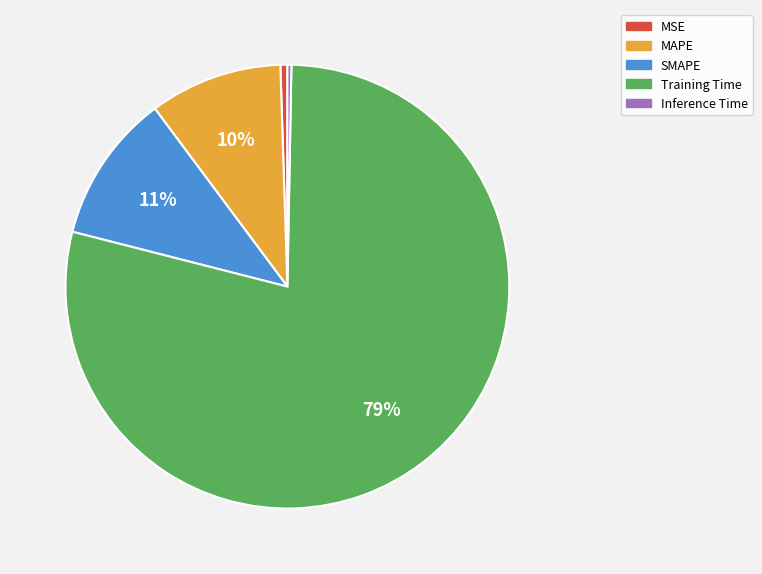

Combined, do MSE and Training Time account for over 50%?

Yes